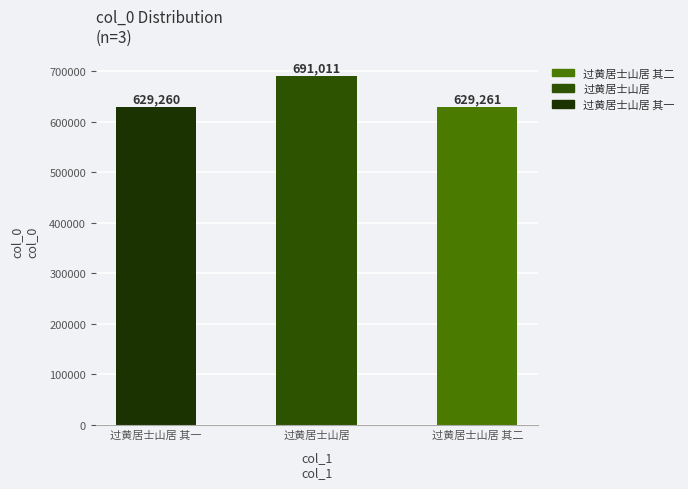

Reading left to right, list all the values displayed in this chart.

629260	691011	629261